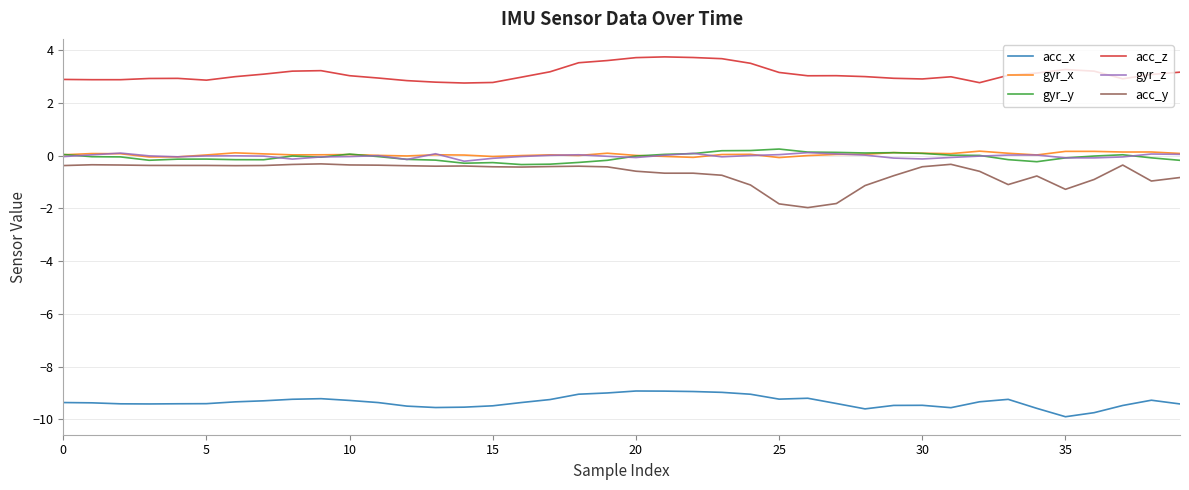

Which series has the widest spread of values?

acc_y